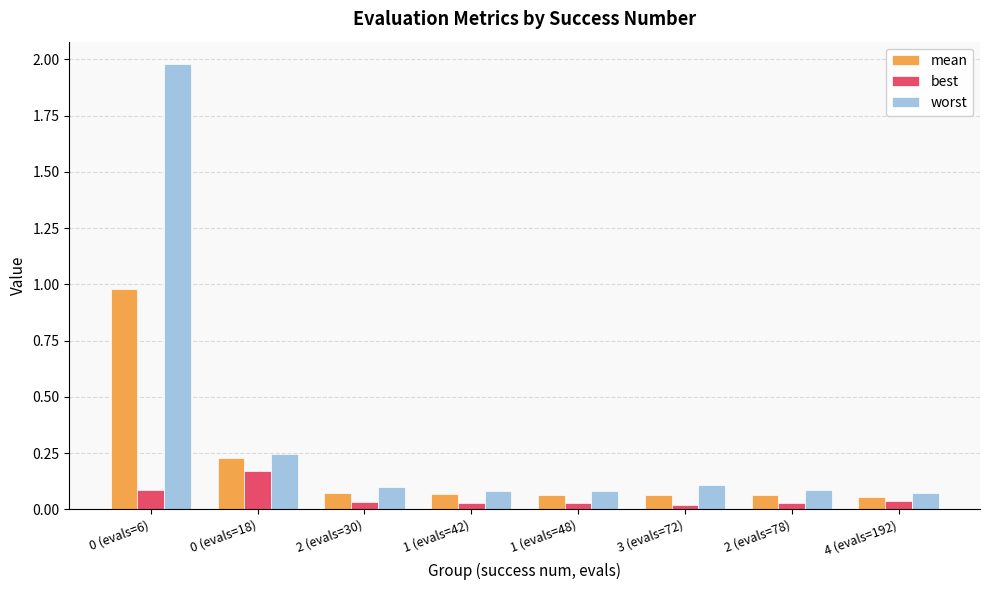

Is it true that best equals 0.1 at 0 (evals=6)?

True